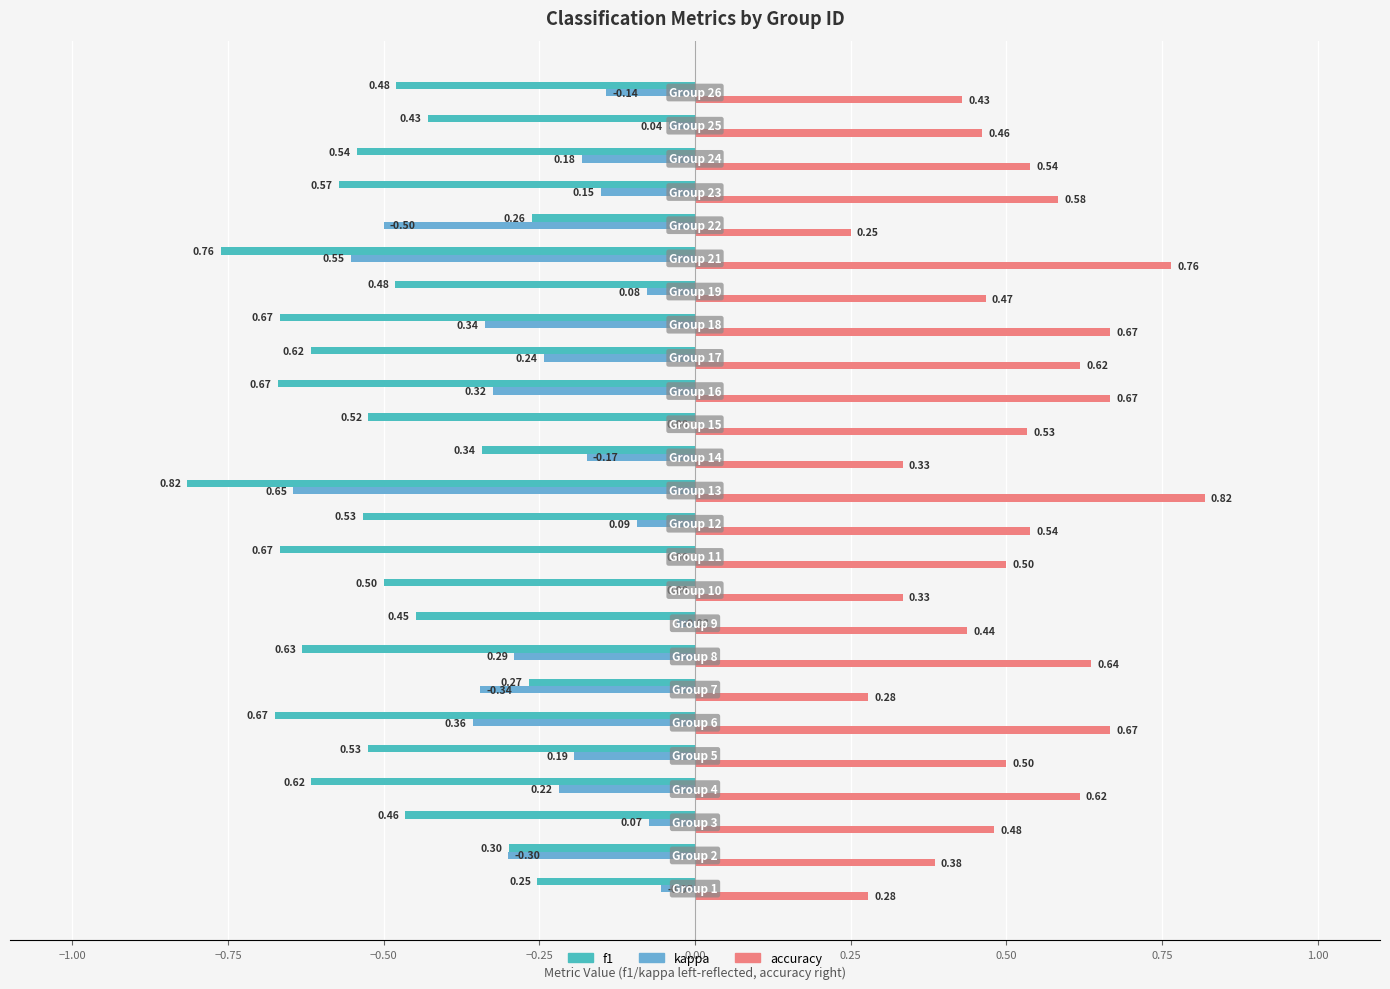

What is the sum of all accuracy values?

12.8